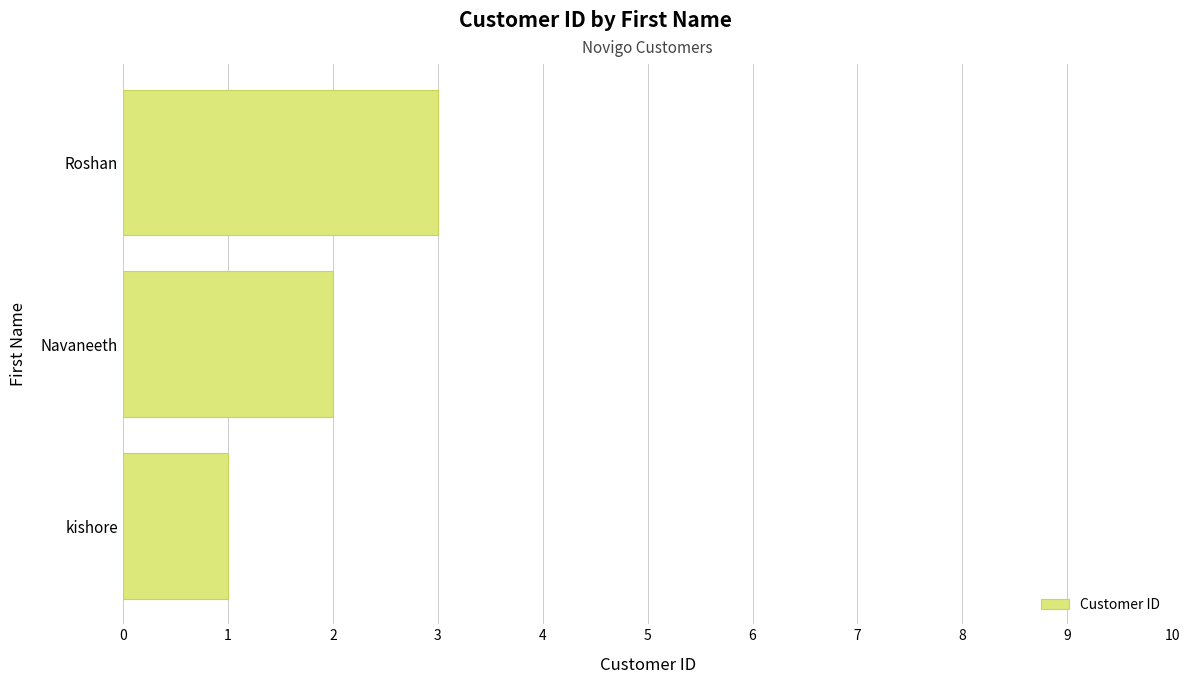

What is the sum of all values?

6